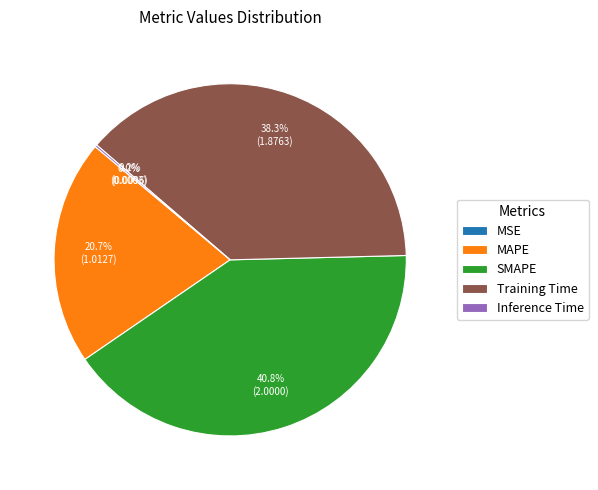

What percentage is NOT represented by MAPE?

79.3%